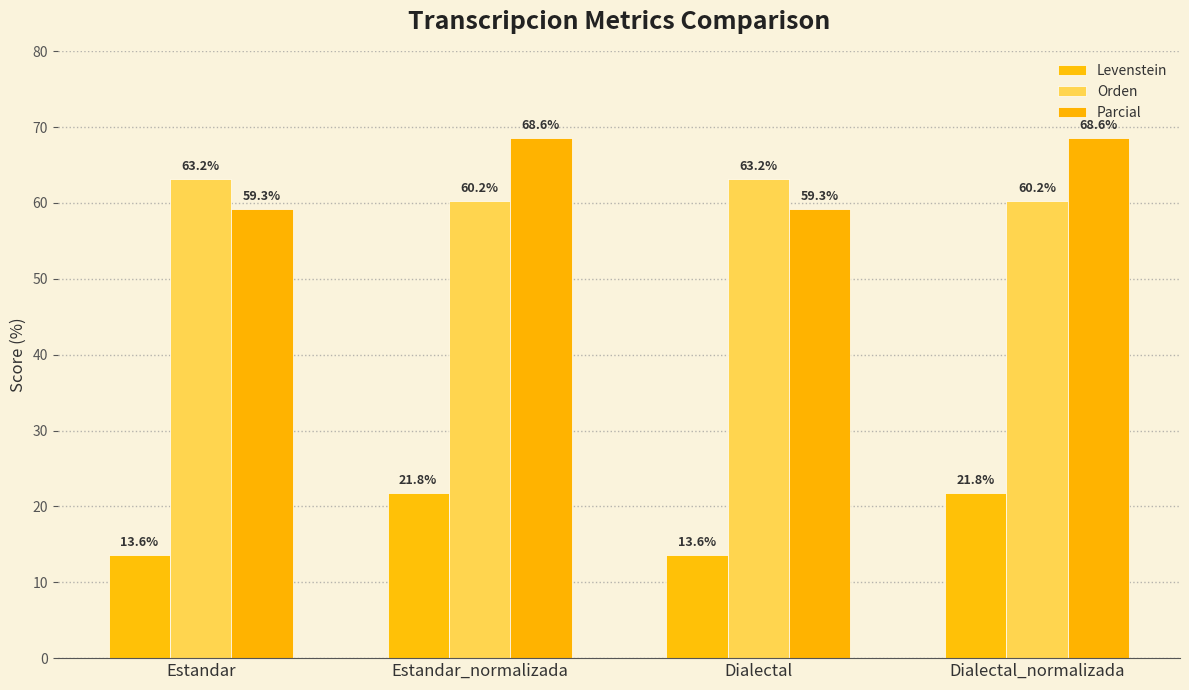

True or false: Parcial has a value of 59.3 at Estandar.

True